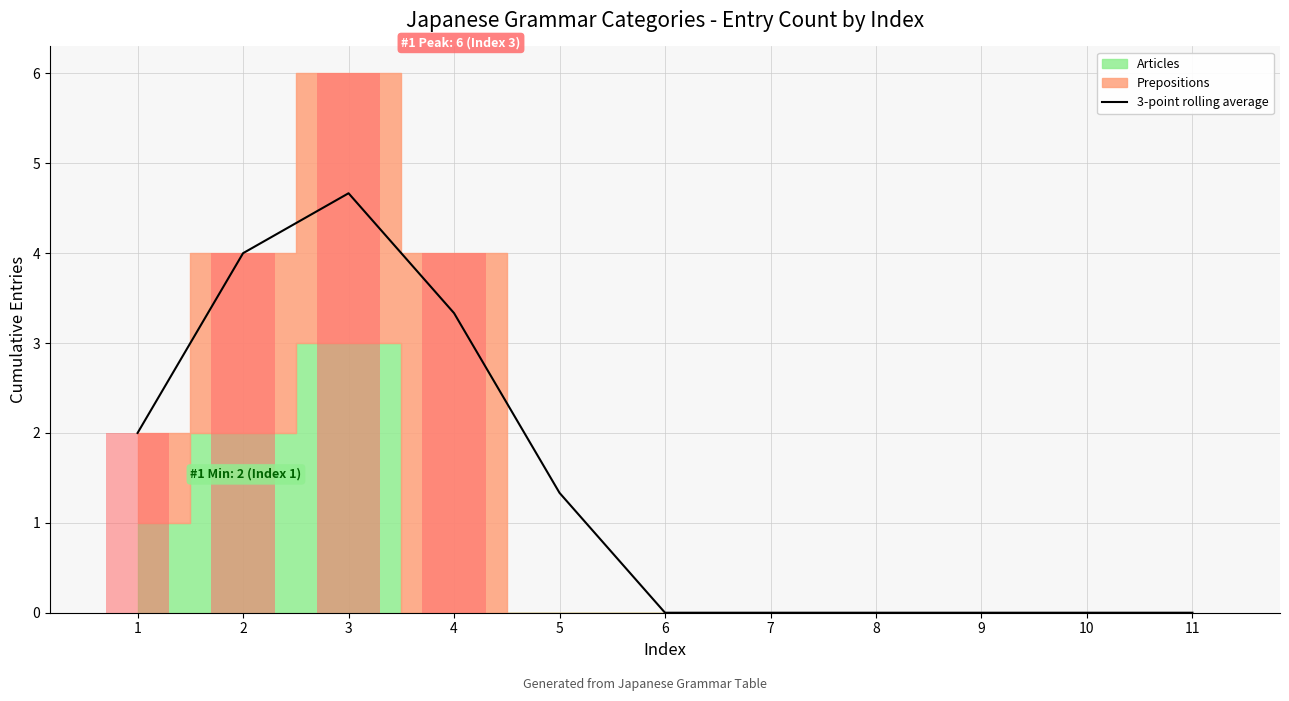

What is the difference between the values at 2 and 11?

4.0